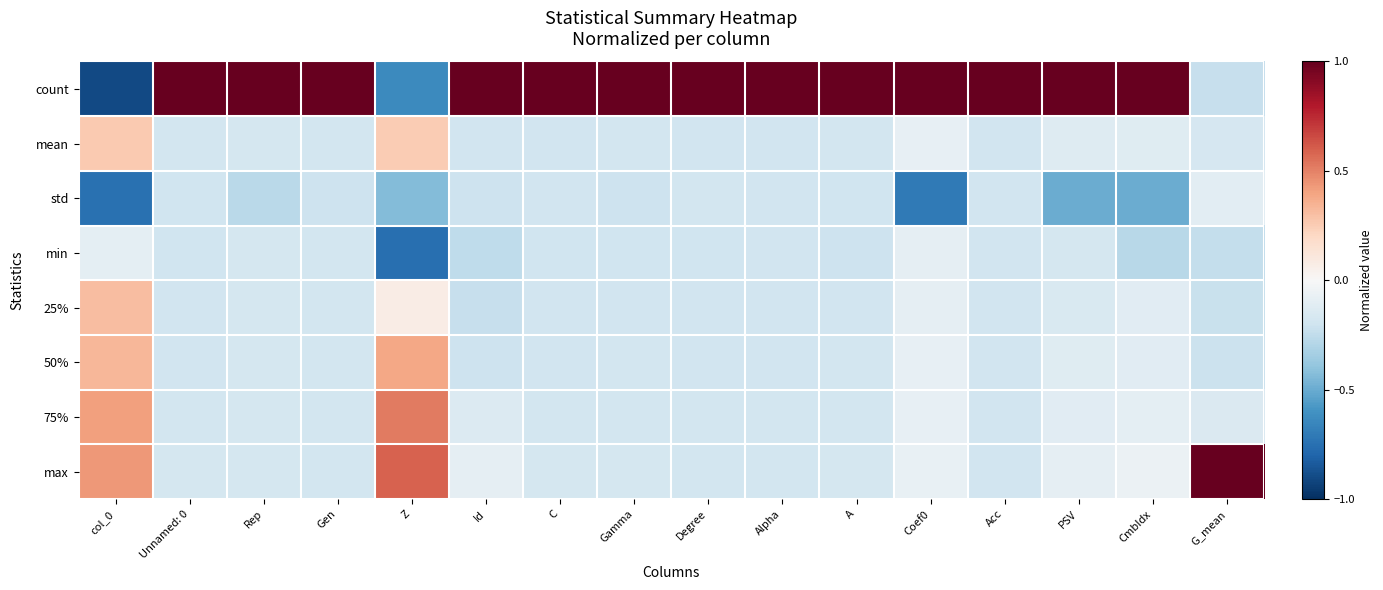

At Degree, list the series in order from smallest to largest.

min, 25%, 50%, mean, 75%, std, max, count